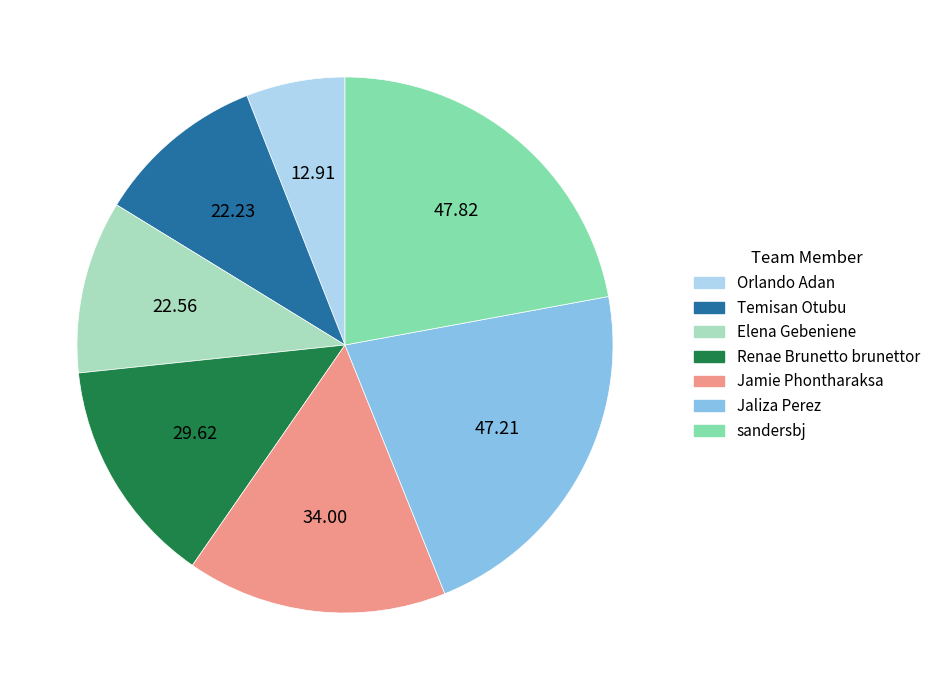

The Temisan Otubu slice represents 10% of the pie. True or false?

True